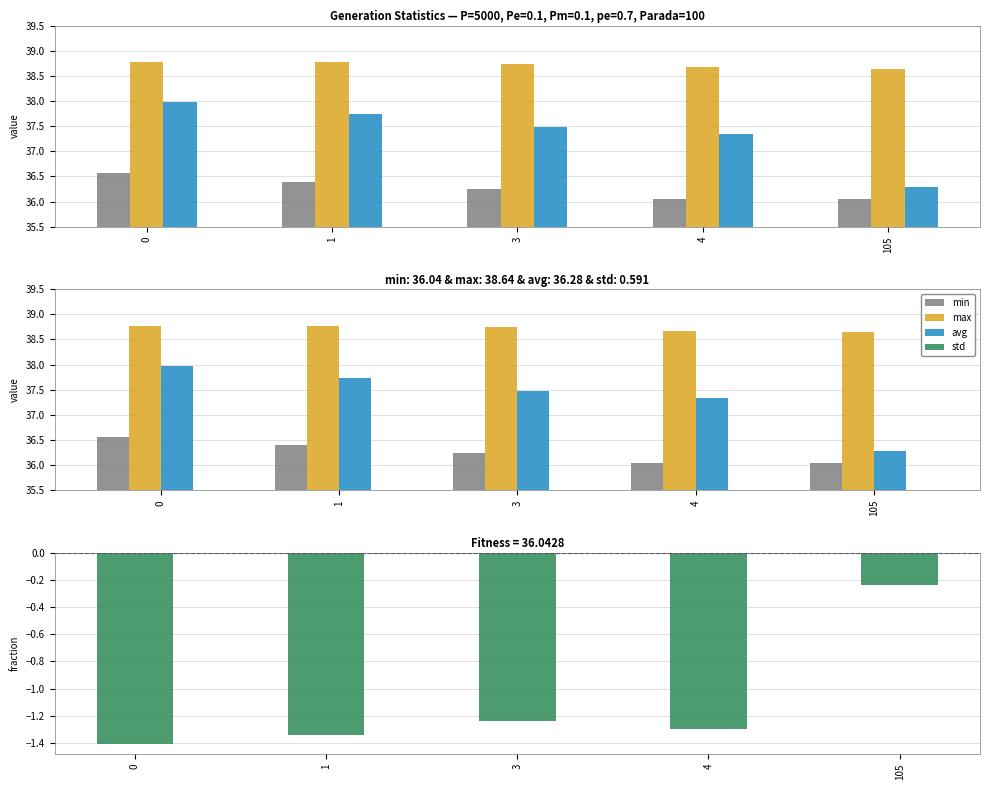

Which series has the largest total across all categories?

max